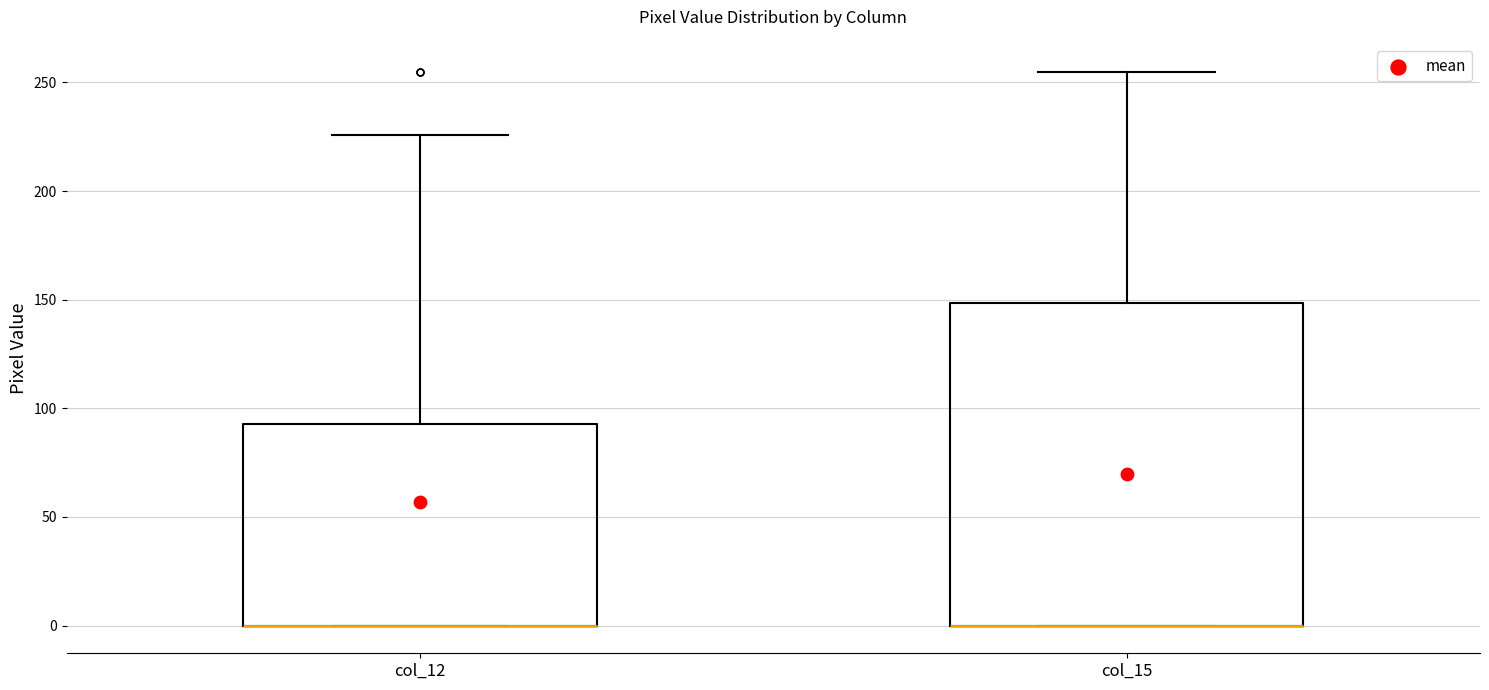

Reading left to right, read every box against the y-axis: the position of its median line, the range the box covers, and the ends of its whiskers. The values are not printed on the chart, so give them approximately, as read against the axis.

col_12: median 0 (drawn on the box's lower edge), box 0 to 95, whiskers 0 to 225
col_15: median 0 (drawn on the box's lower edge), box 0 to 150, whiskers 0 to 255